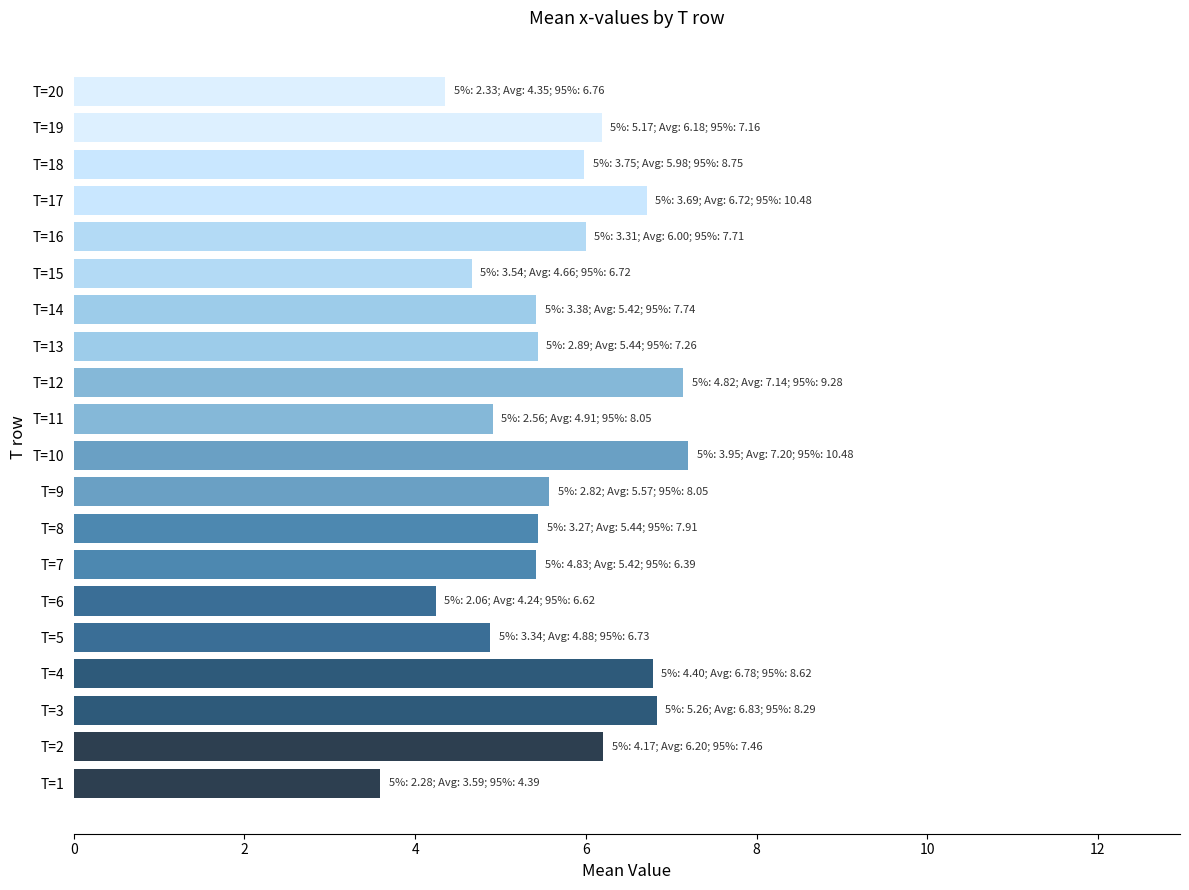

What is the change in value from T=7 to T=18?

+0.6